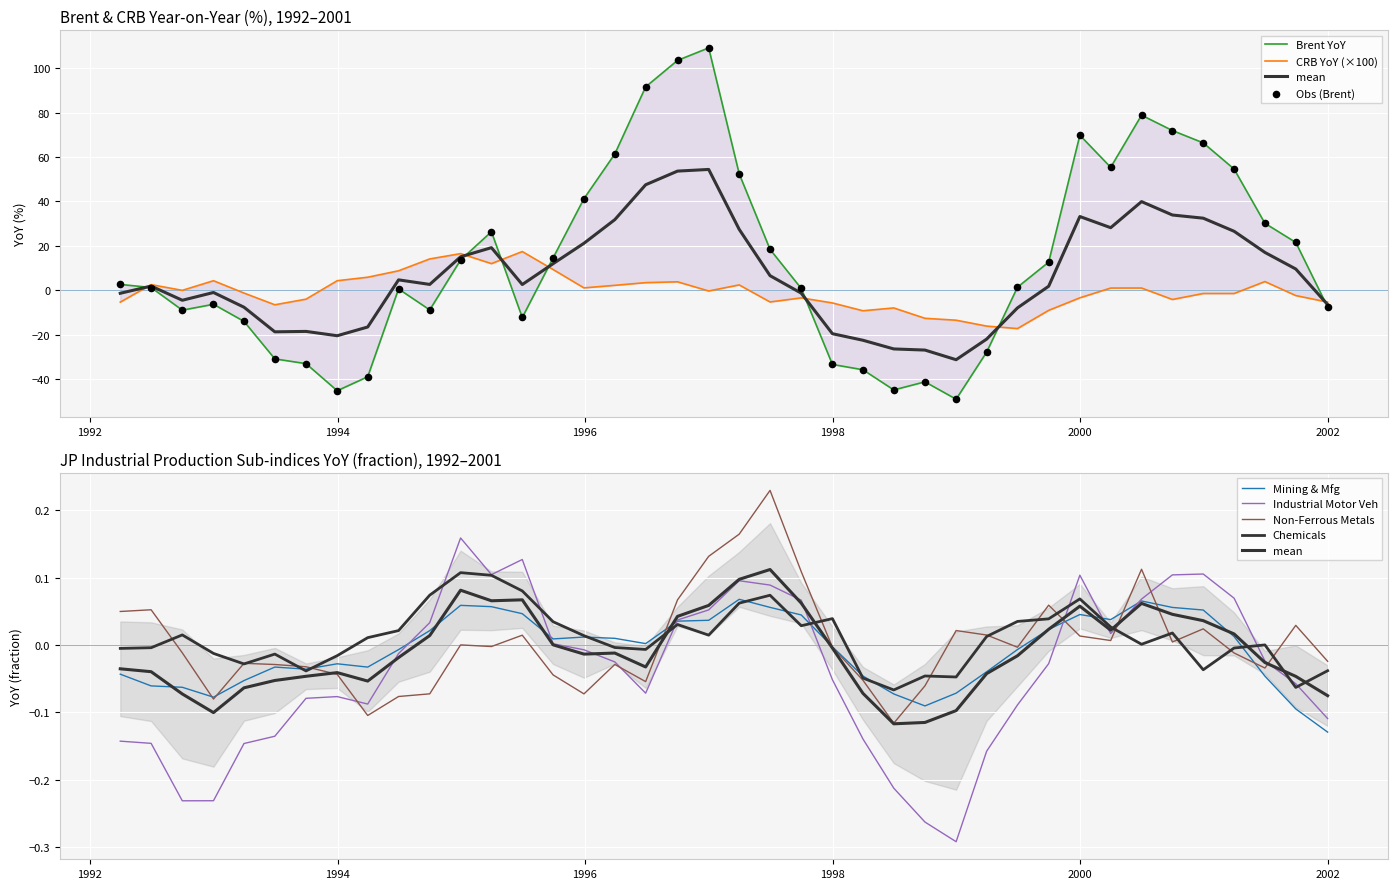

Which series has the widest spread of Y values?

Brent YoY